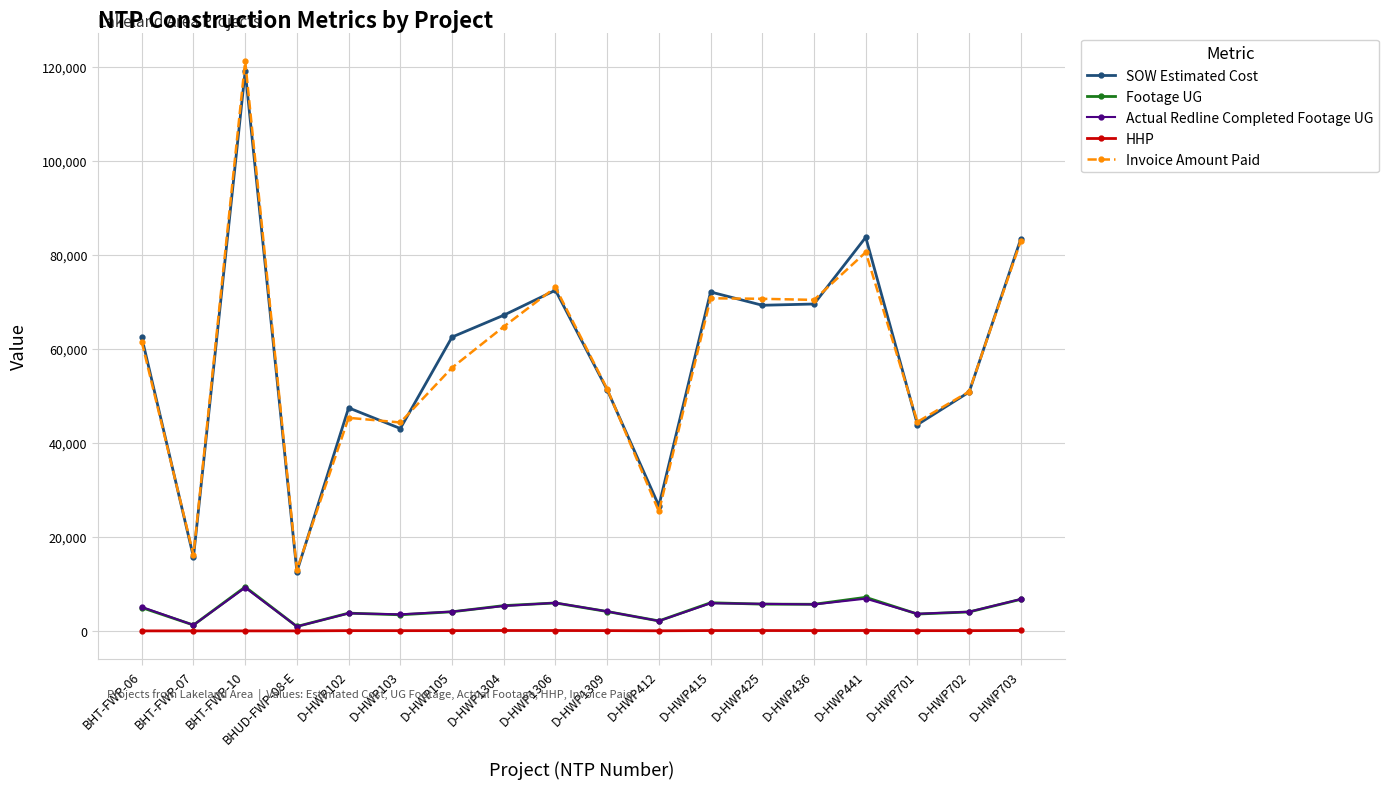

At which category is the sum across all series the highest?

BHT-FWP-10